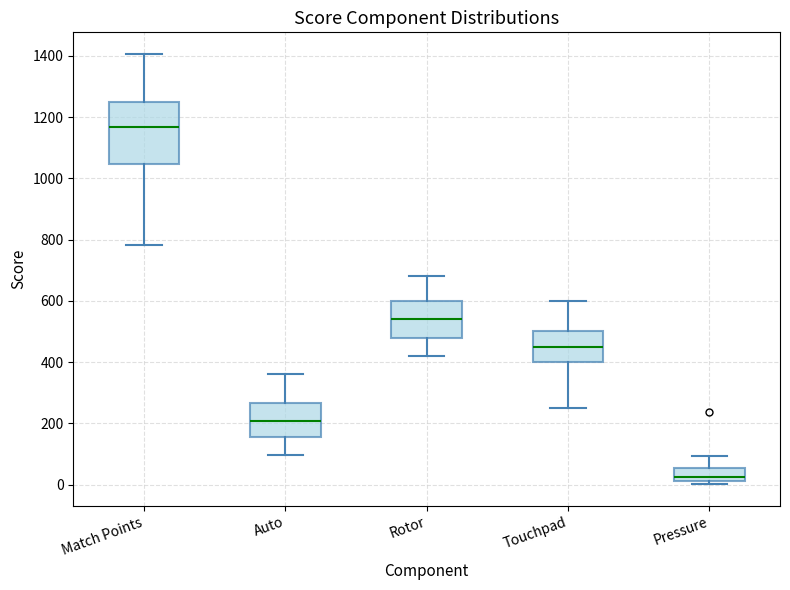

Reading left to right, transcribe this box plot: for each box, give where its median line is, the range the box spans, and where its two whiskers end, as read against the y-axis. The values are not printed on the chart, so give them approximately, as read against the axis.

Match Points: median 1160, box 1040 to 1240, whiskers 780 to 1400
Auto: median 200, box 160 to 260, whiskers 100 to 360
Rotor: median 540, box 480 to 600, whiskers 420 to 680
Touchpad: median 460, box 400 to 500, whiskers 260 to 600
Pressure: median 20 (just above the box's lower edge), box 20 to 60, whiskers 0 to 100